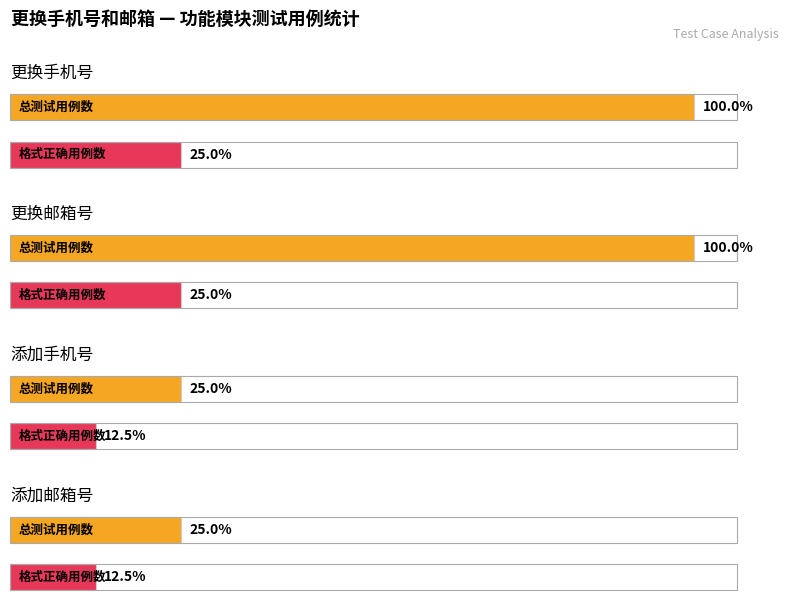

Rank the categories by 更换手机号 value from highest to lowest.

更换手机号, 更换邮箱号